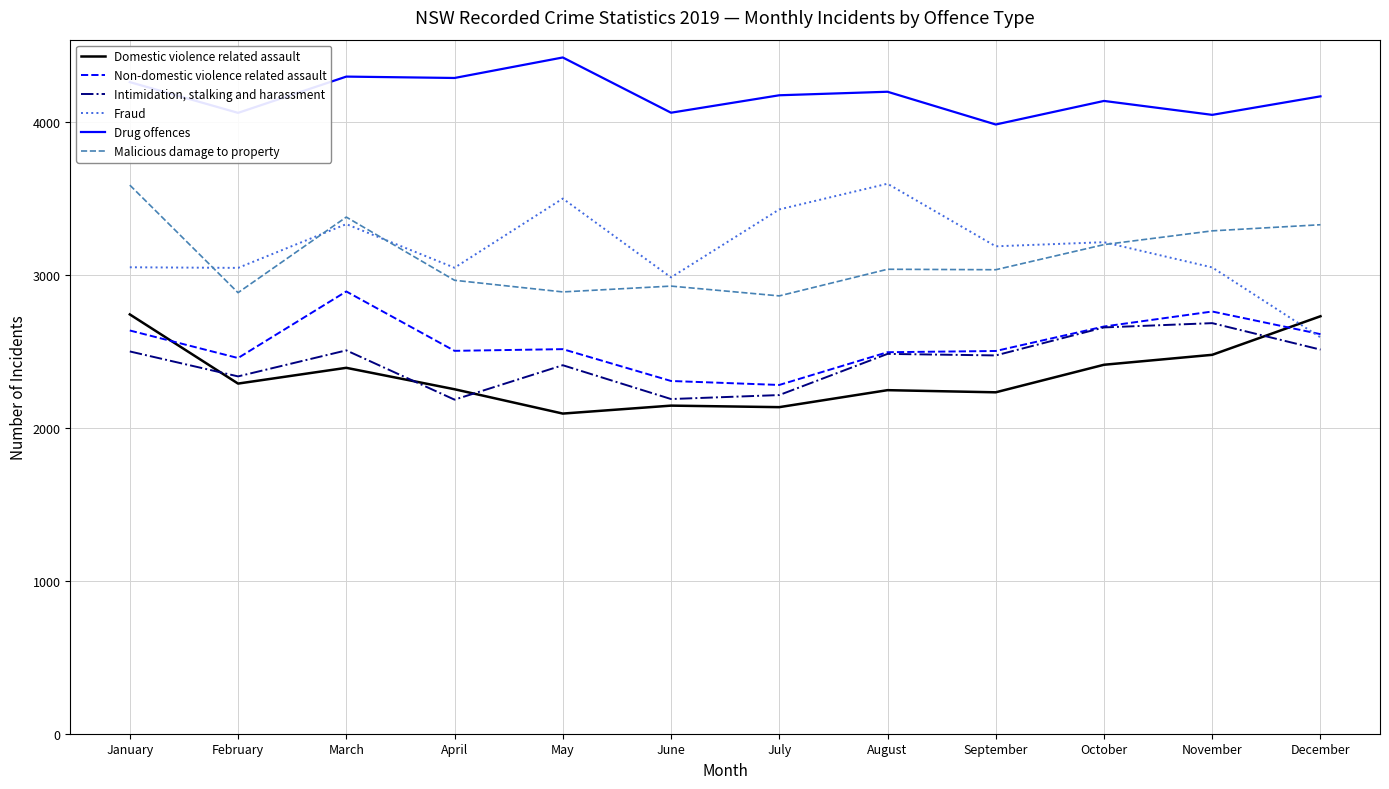

What is the sum of the Non-domestic violence related assault values at March and April?

5392